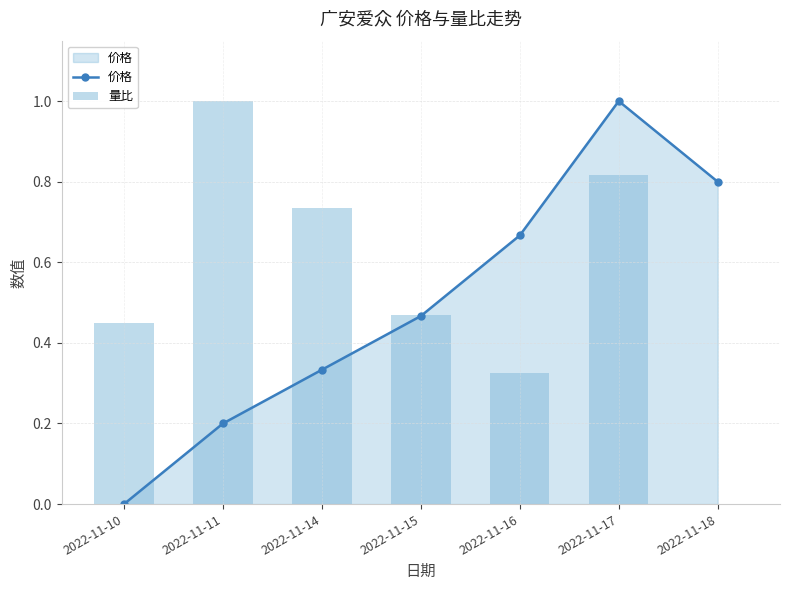

At how many categories does at least one series exceed 0?

7